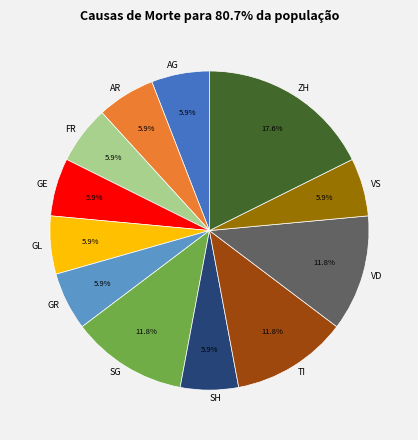

Combined, do ZH and GR account for over 50%?

No